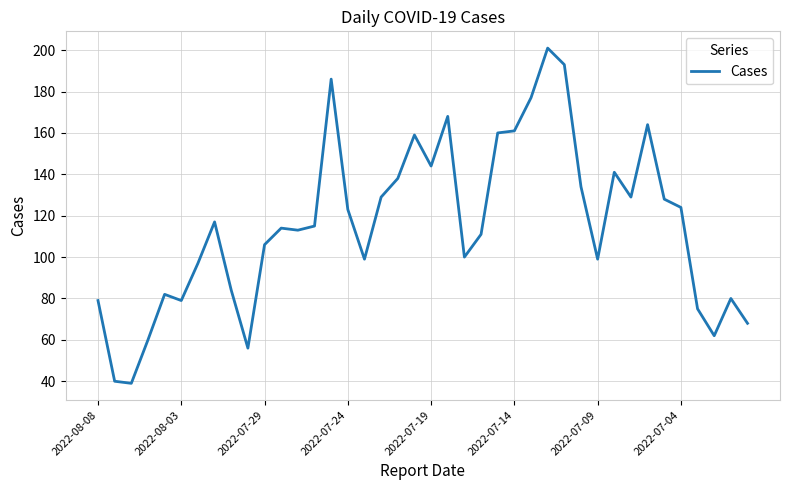

What is the greatest value displayed?

201